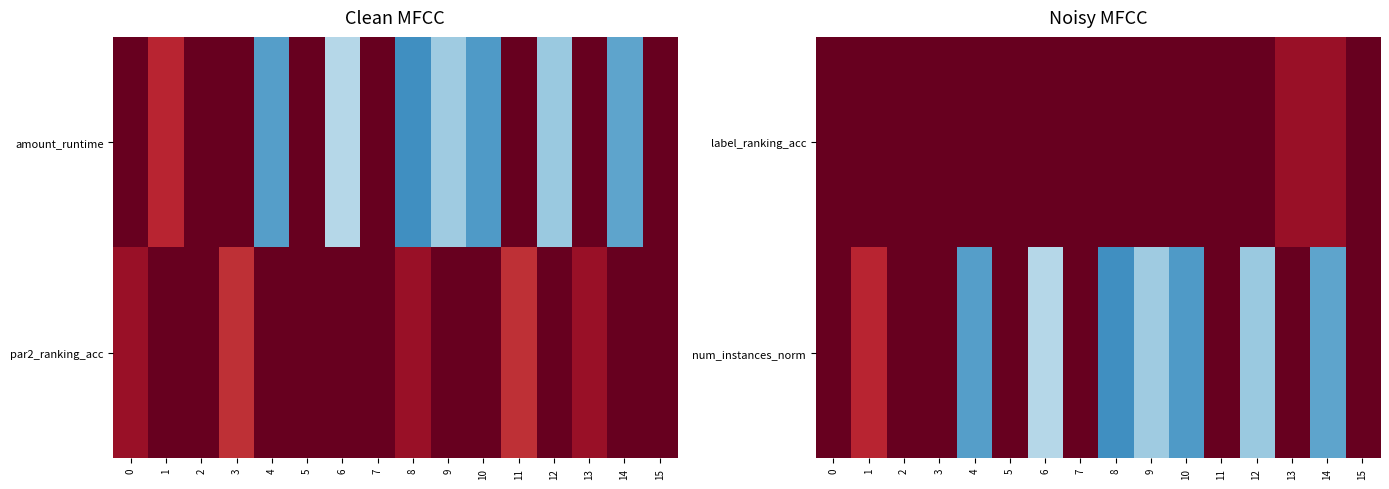

The value of label_ranking_acc at 1 is 1.0. True or false?

True